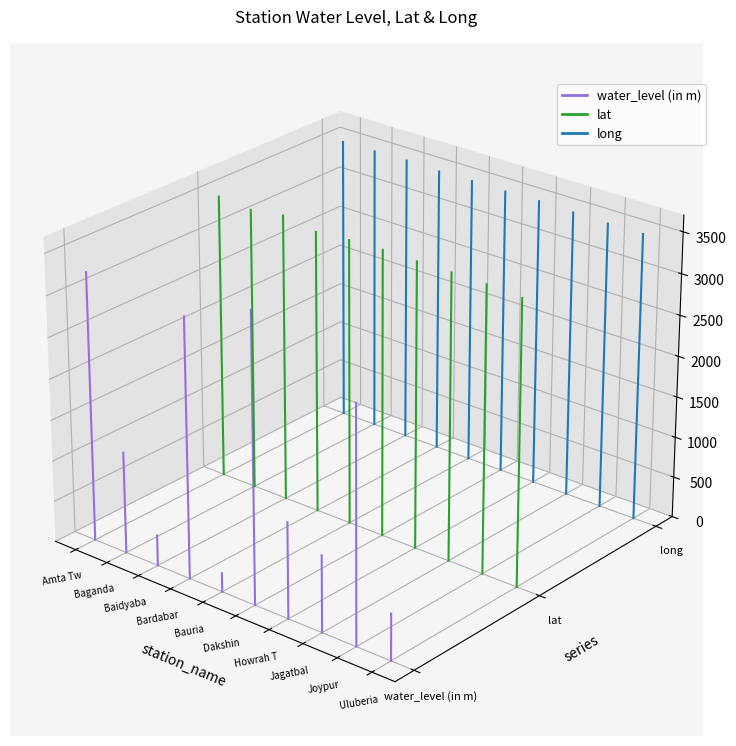

Is the value of lat at Baganda greater than the value of water_level (in m) at Amta Tw?

Yes